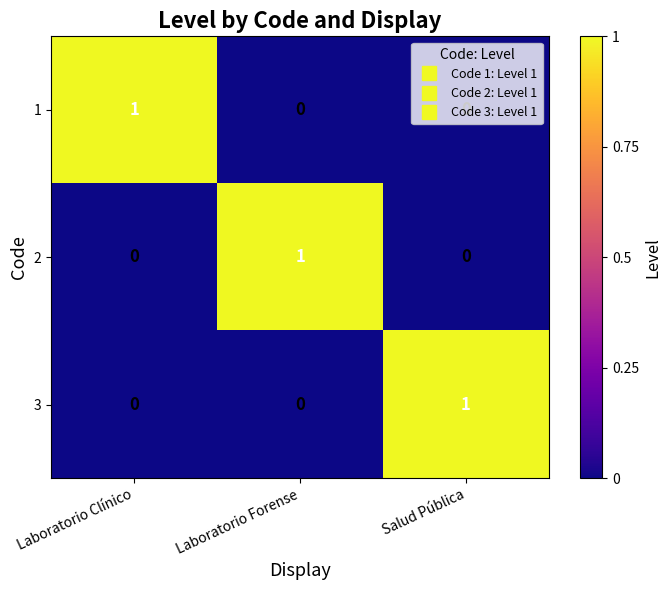

At how many categories does at least one series exceed 0?

3